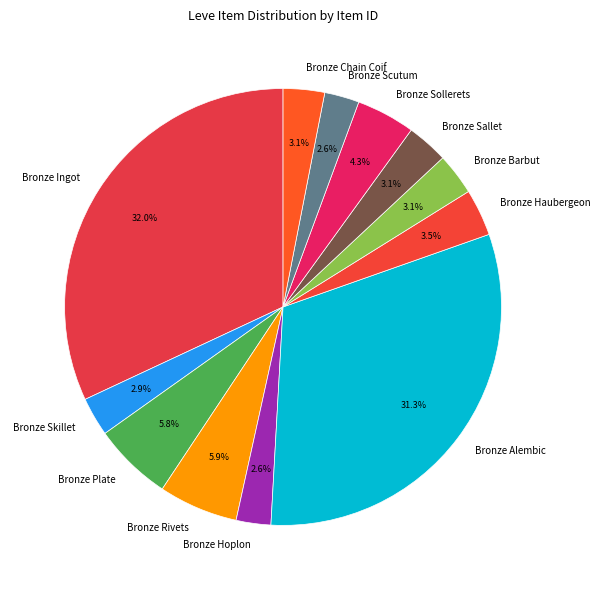

Is it true that Bronze Barbut is 3% of the pie?

True